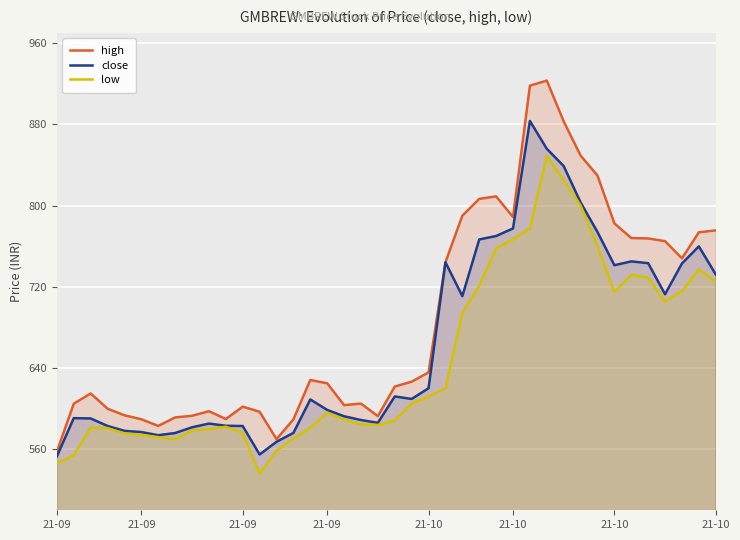

How many data points in high are less than 626?

20